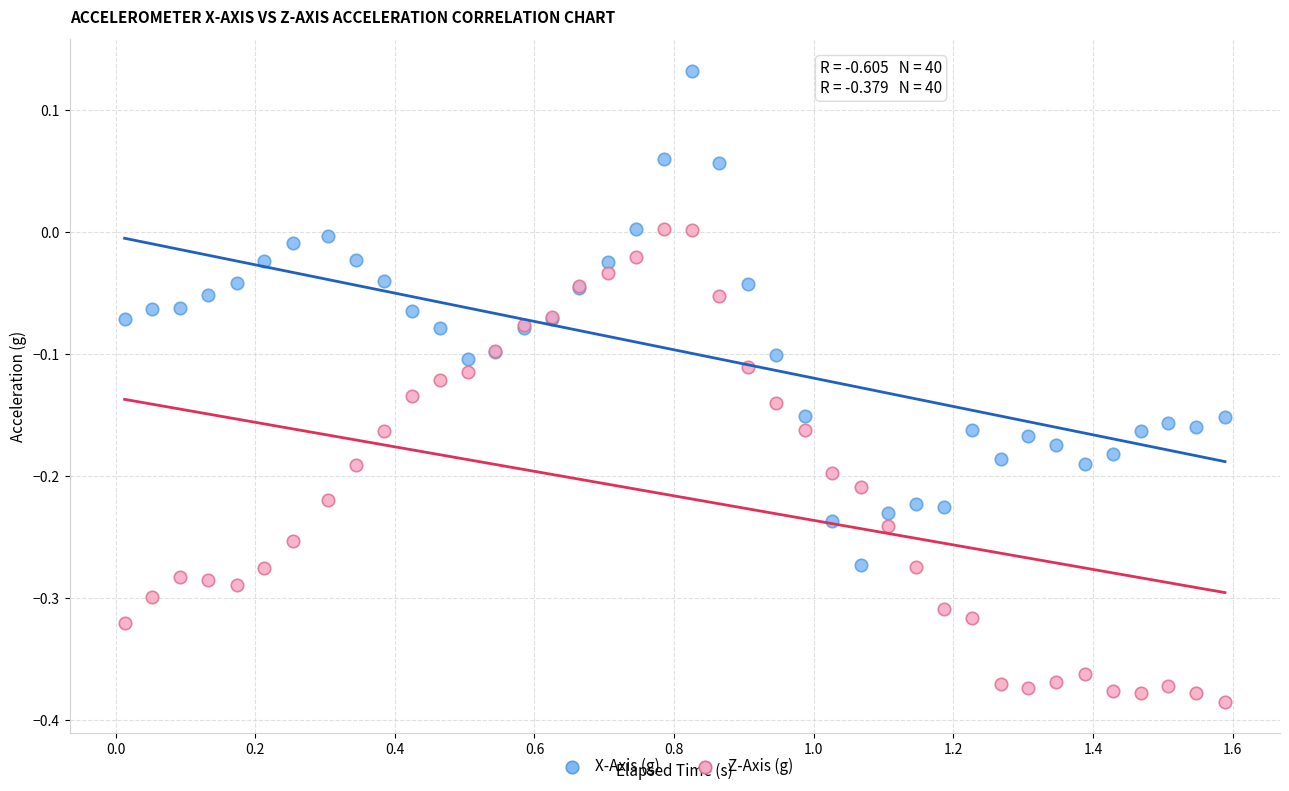

Which series contains the lowest Y value?

Z-Axis (g)